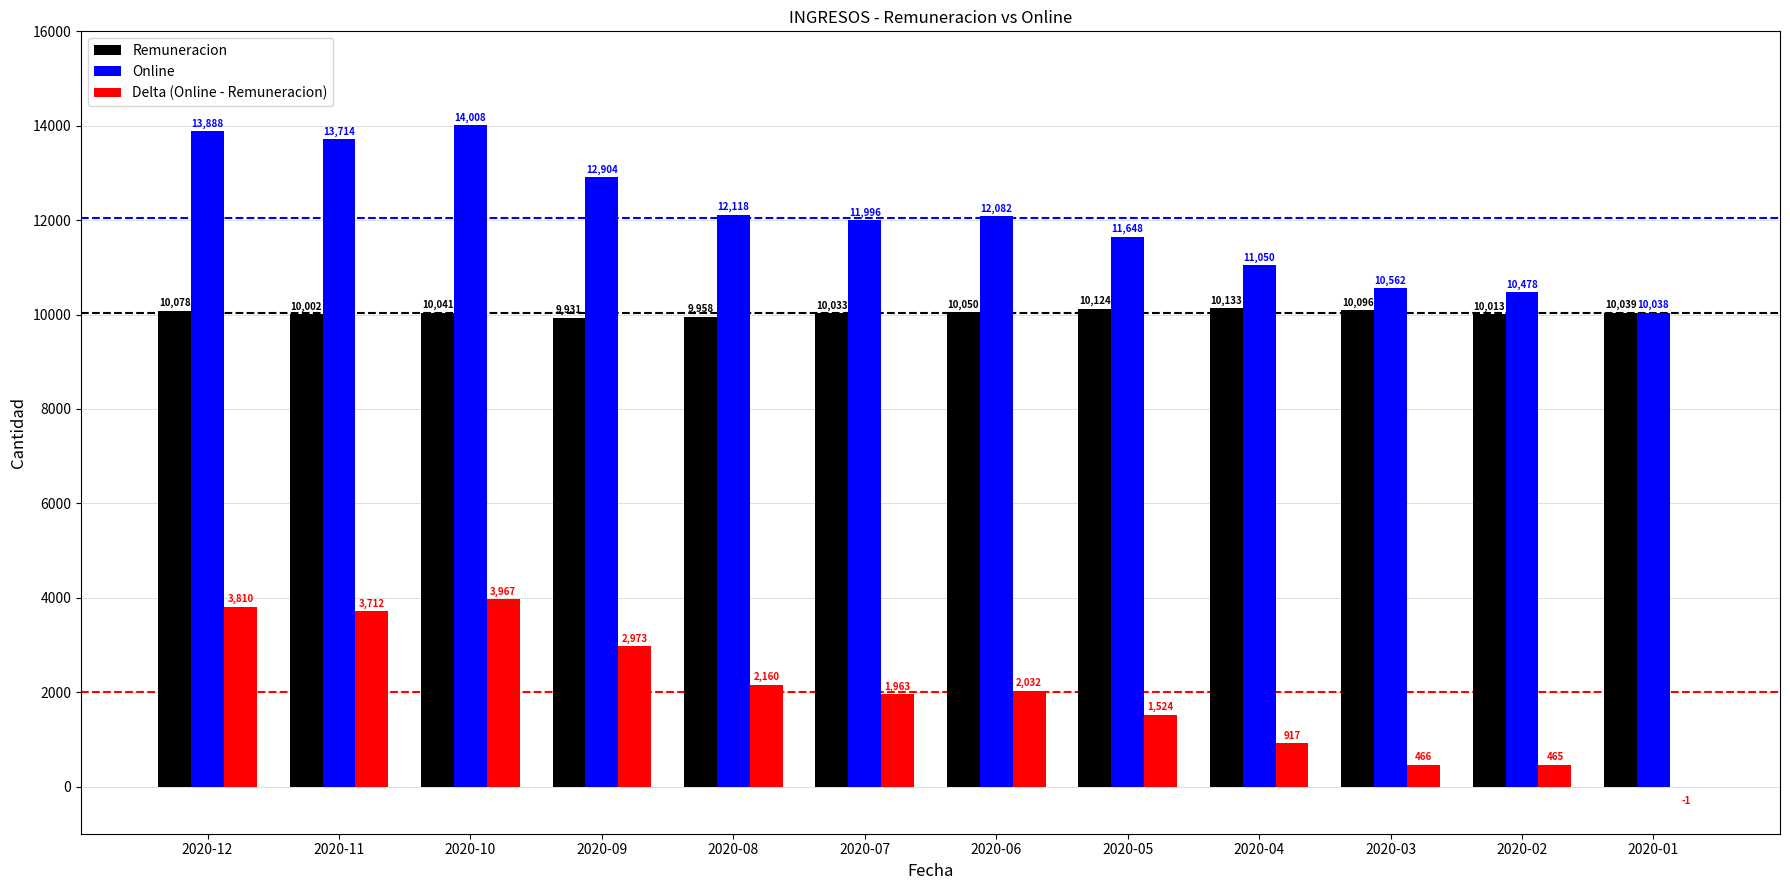

Count the number of data series in this chart.

3